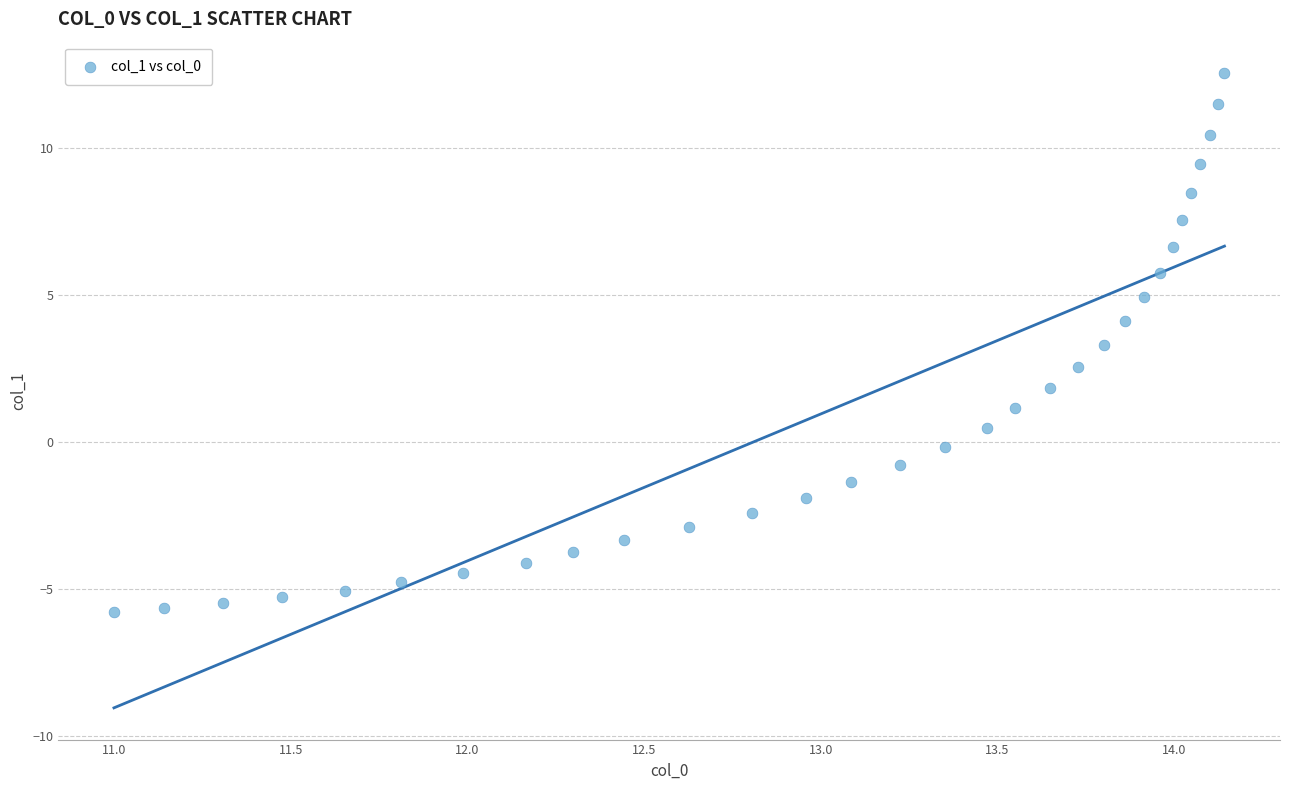

What is the range of Y values (max minus min)?

18.3